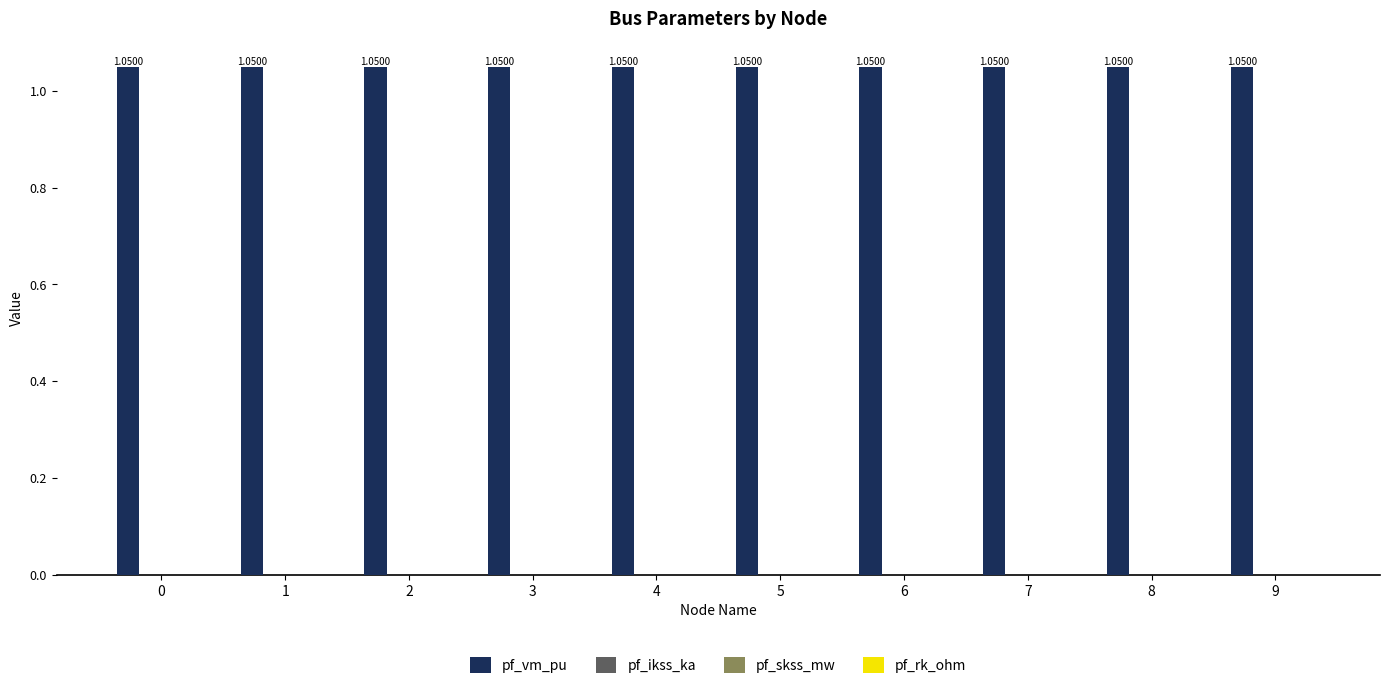

Does the chart contain stacked bars?

No